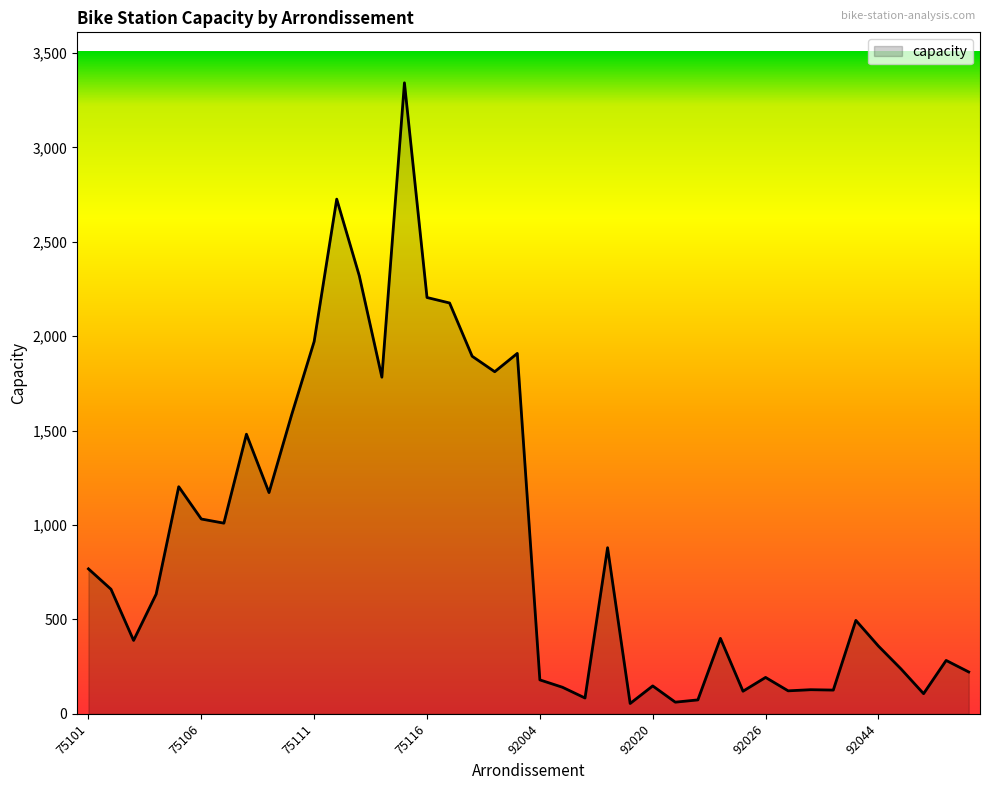

What is the maximum value shown in the chart?

3342